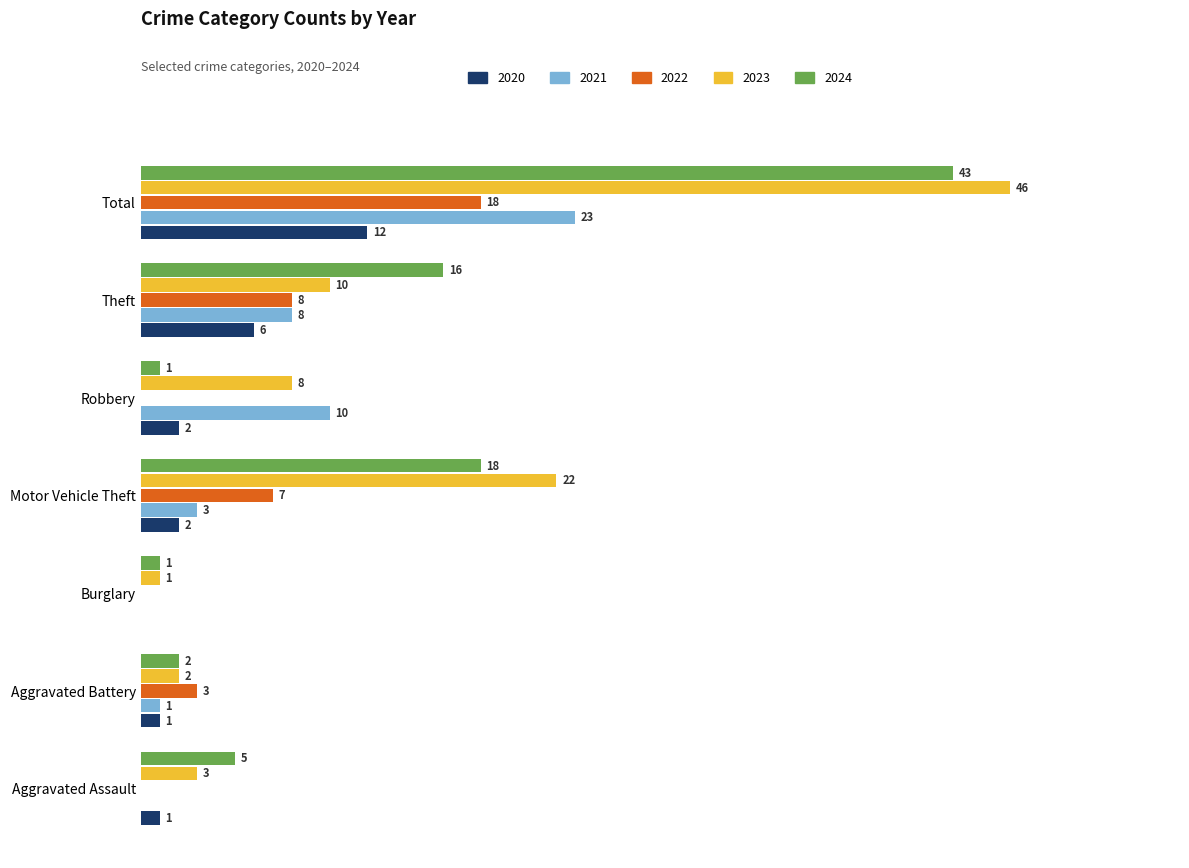

At which category is the sum across all series the highest?

Total